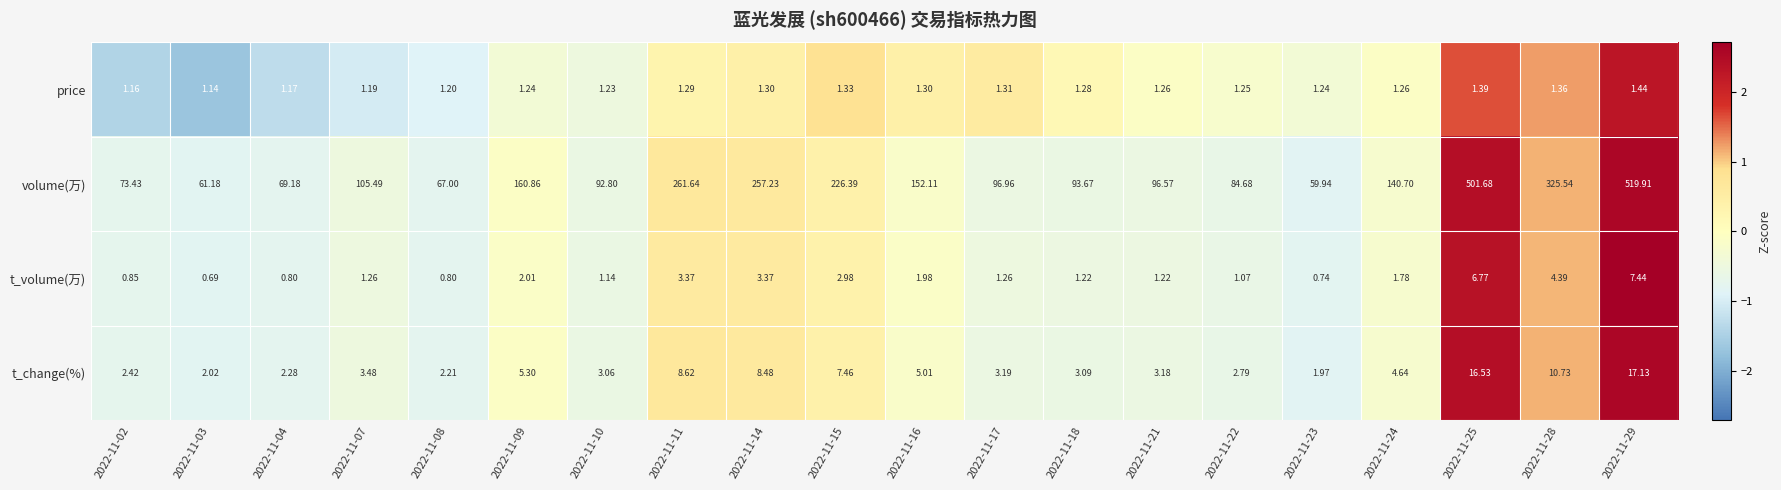

List the series in order of their peak value, lowest first.

price, t_volume(万), t_change(%), volume(万)